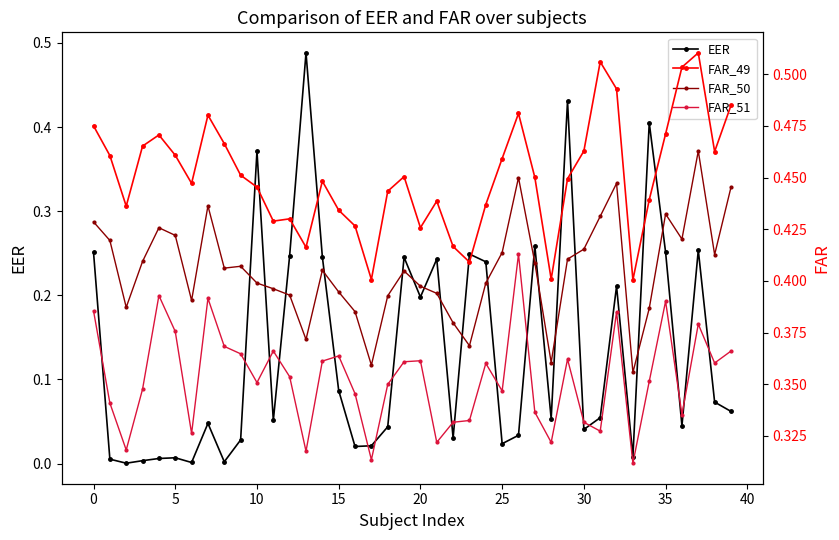

List the series in order of their peak value, lowest first.

FAR_51, FAR_50, EER, FAR_49